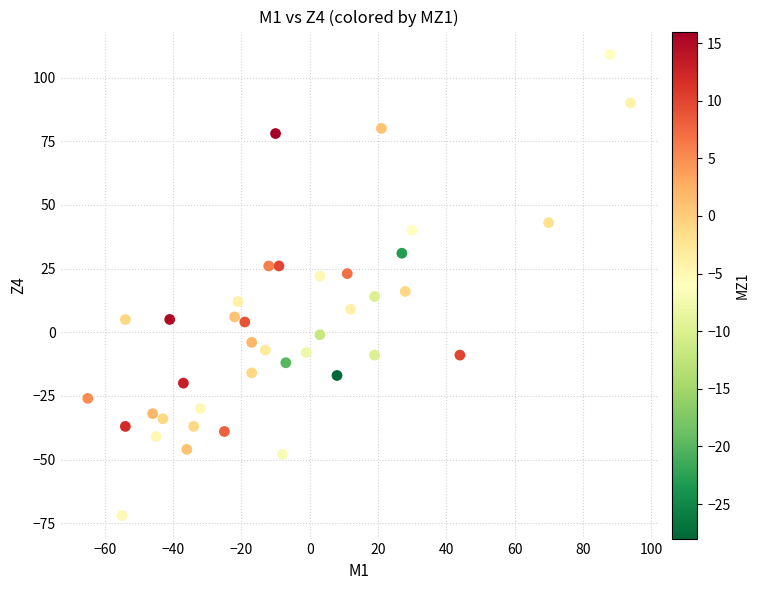

What is the range of X values (max minus min)?

159